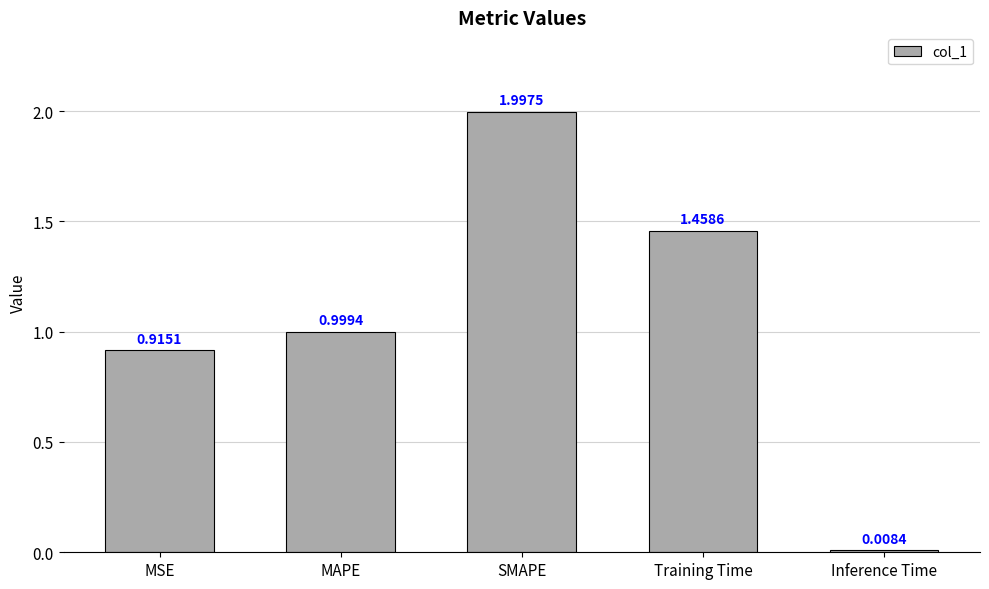

What is the greatest value displayed?

2.0